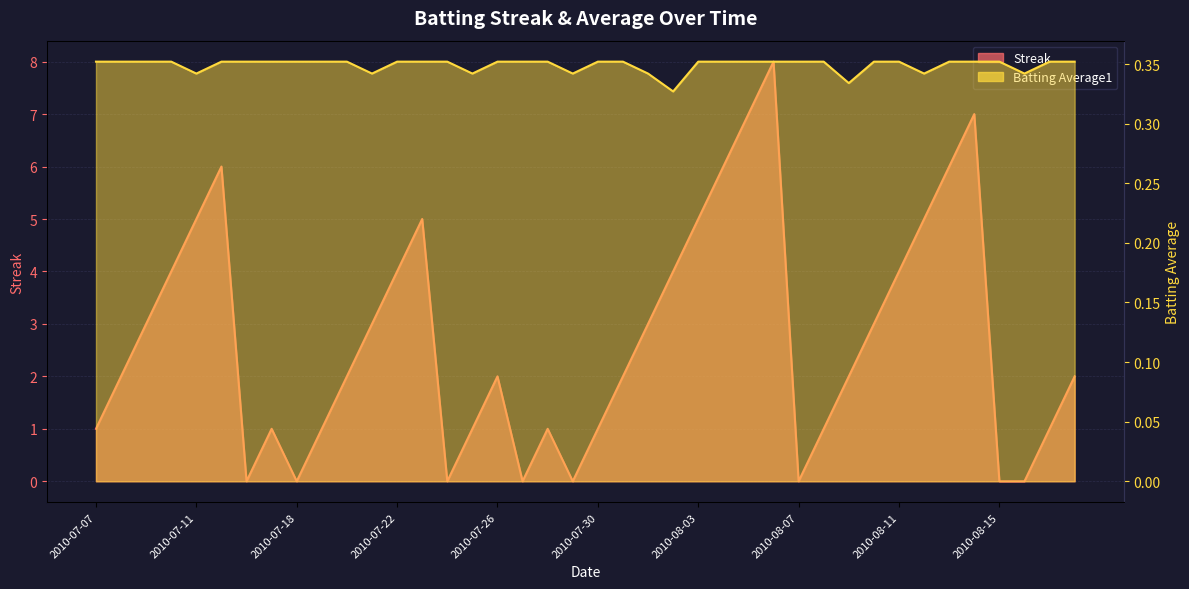

How many categories are shown in the chart?

40